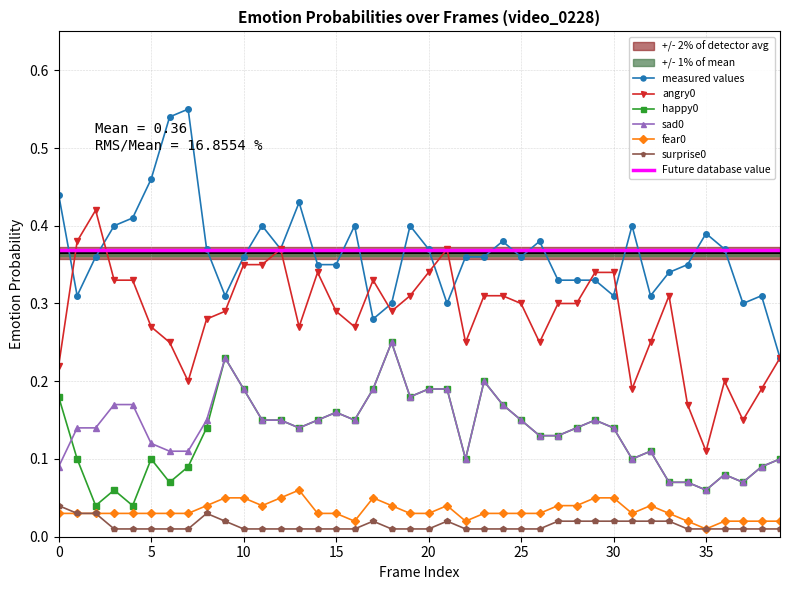

What is the value of the sad0 point at the 10th from the left?

0.2